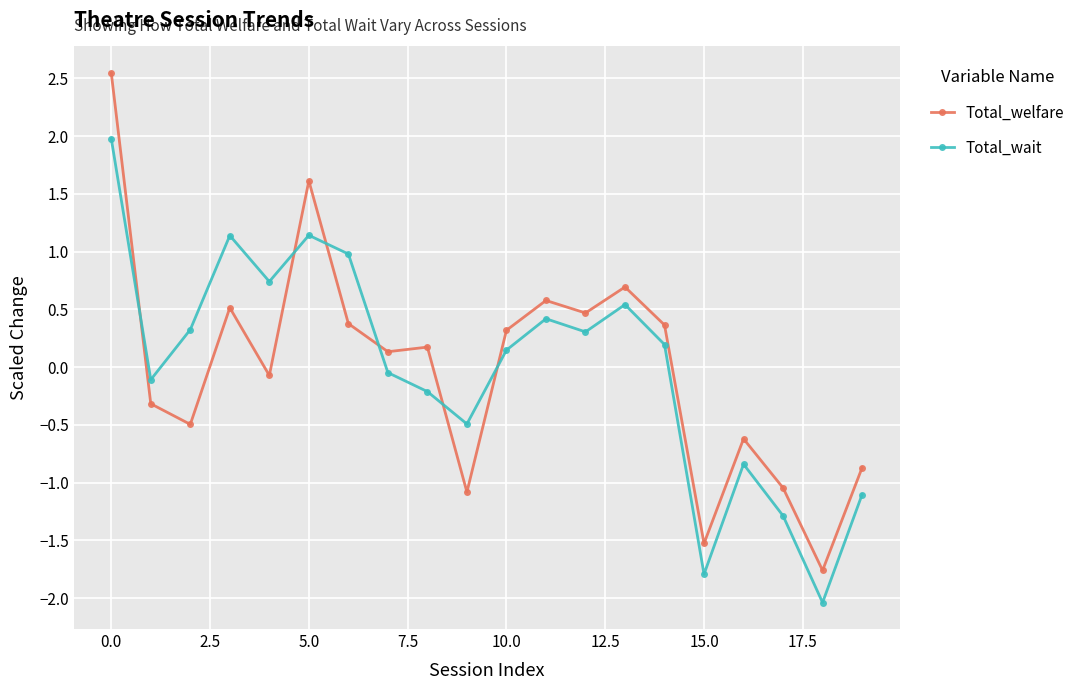

True or false: Total_welfare has more than 1 interior local peaks.

True